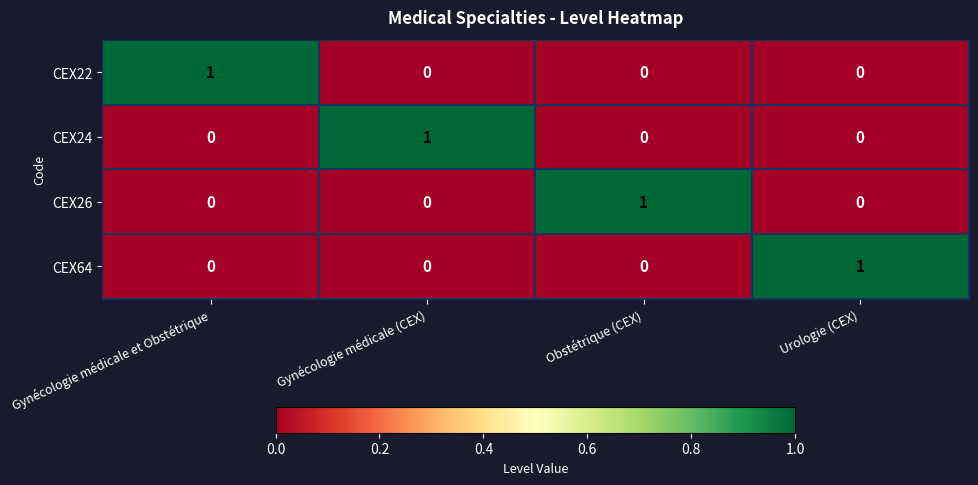

Reading left to right, what are all the values shown in this chart?

CEX22: 1	0	0	0
CEX24: 0	1	0	0
CEX26: 0	0	1	0
CEX64: 0	0	0	1